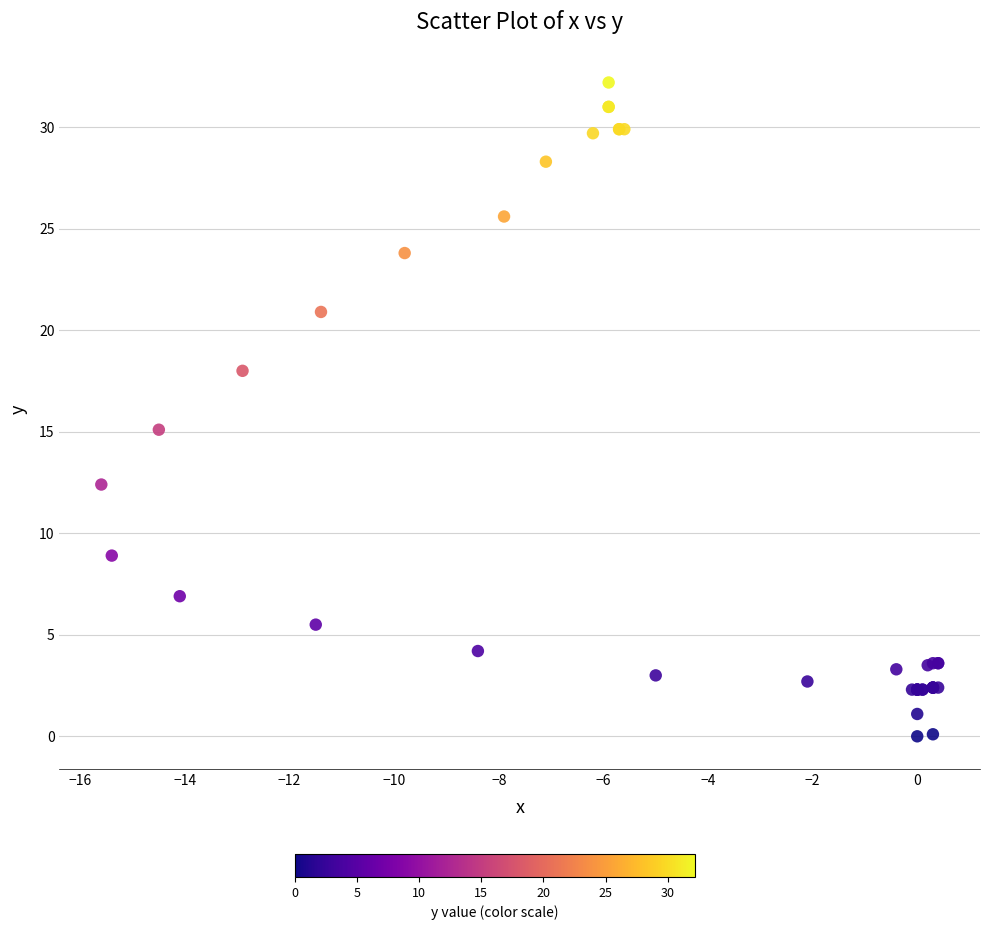

What Y value in the scatter plot is closest to 16?

15.1